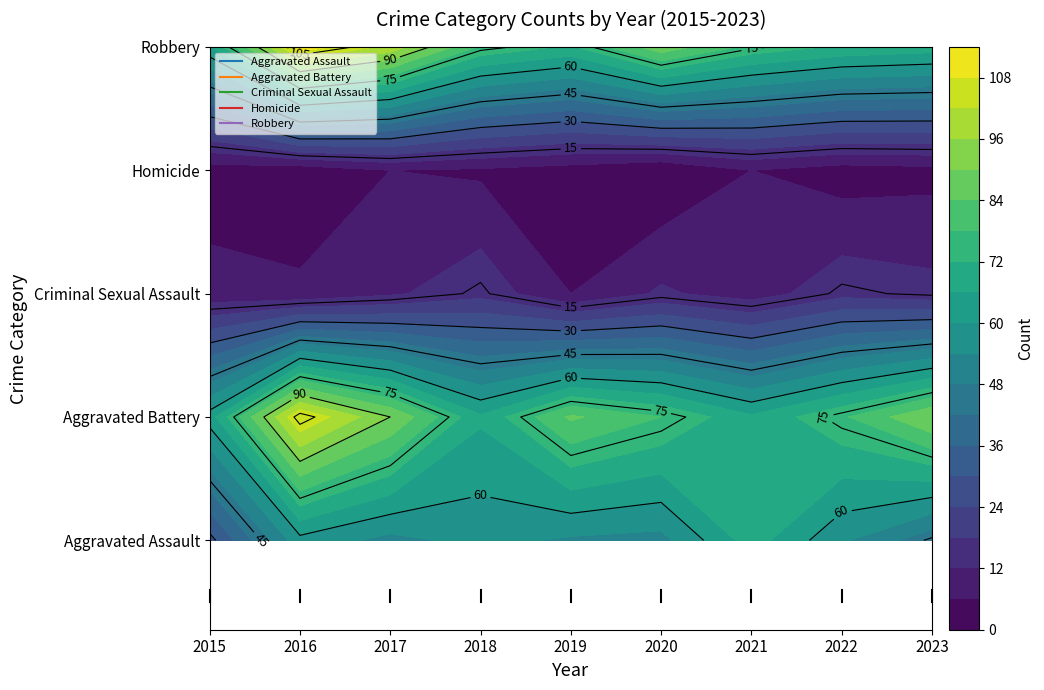

How many values in the Robbery series exceed 76?

4